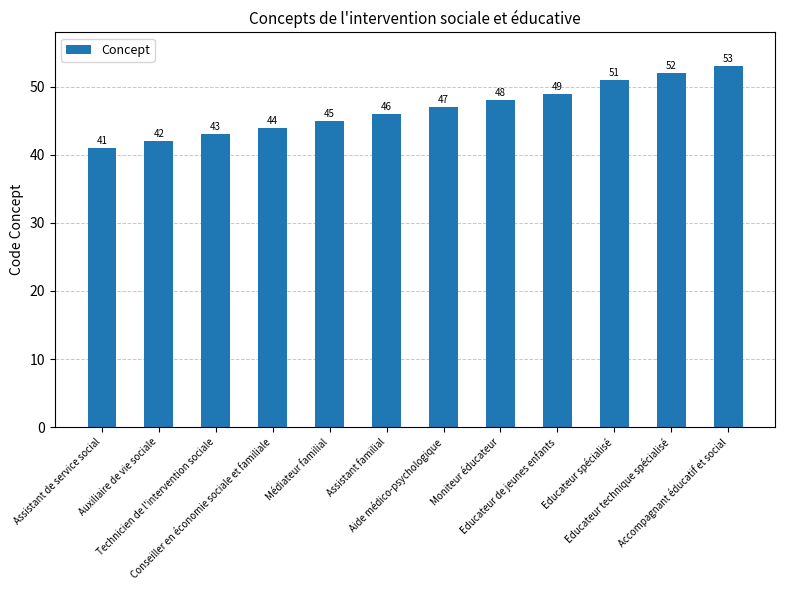

List the labels in order of value, smallest first.

Assistant de service social, Auxiliaire de vie sociale, Technicien de l'intervention sociale, Conseiller en économie sociale et familiale, Médiateur familial, Assistant familial, Aide médico-psychologique, Moniteur éducateur, Educateur de jeunes enfants, Educateur spécialisé, Educateur technique spécialisé, Accompagnant éducatif et social